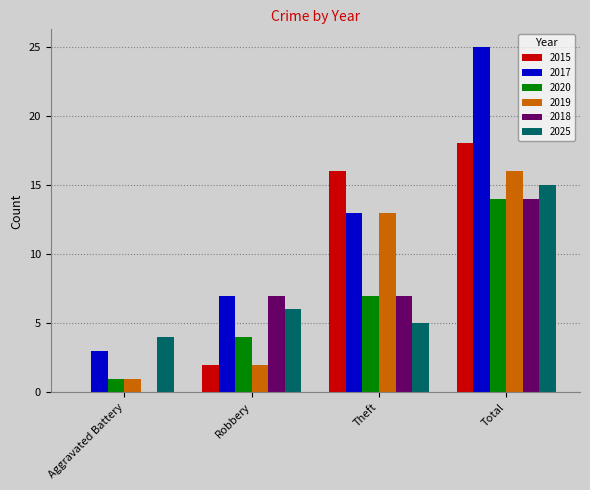

Between Aggravated Battery and Theft, which series saw the biggest shift?

2015